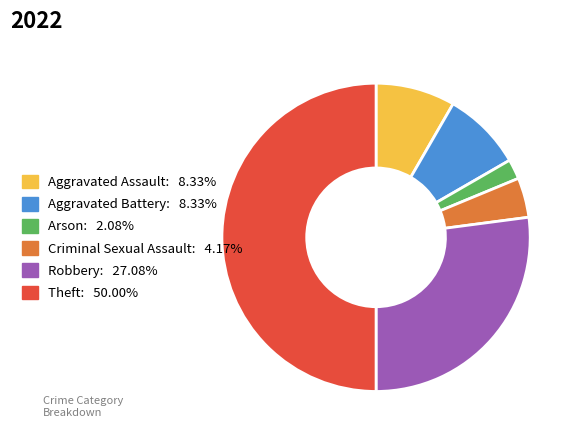

Does Aggravated Assault represent more than half of the total?

No